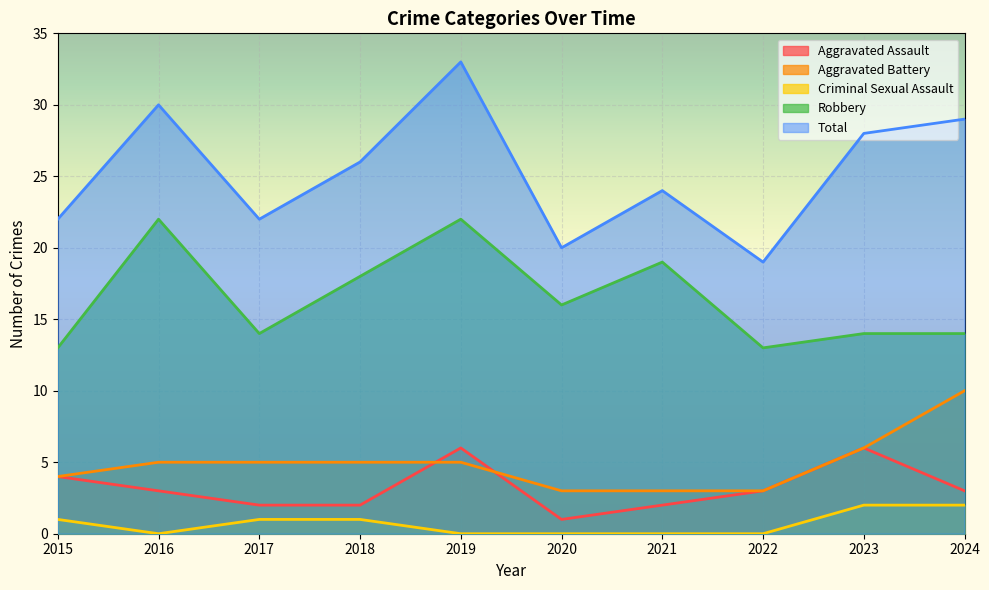

Rank the series by their maximum value, from lowest to highest.

Criminal Sexual Assault, Aggravated Assault, Aggravated Battery, Robbery, Total